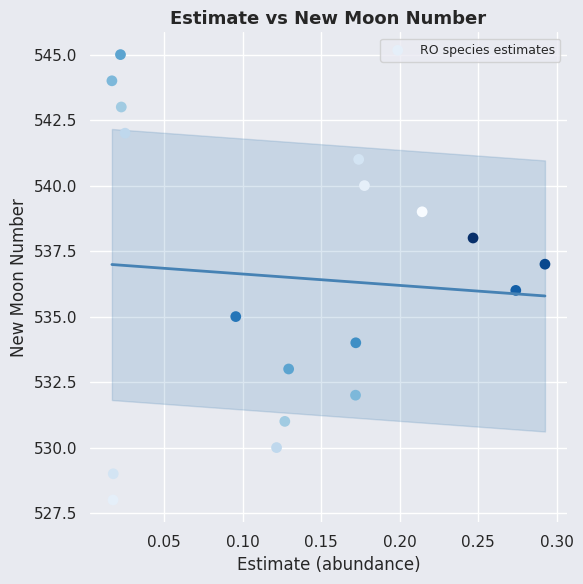

What is the range of Y values (max minus min)?

17